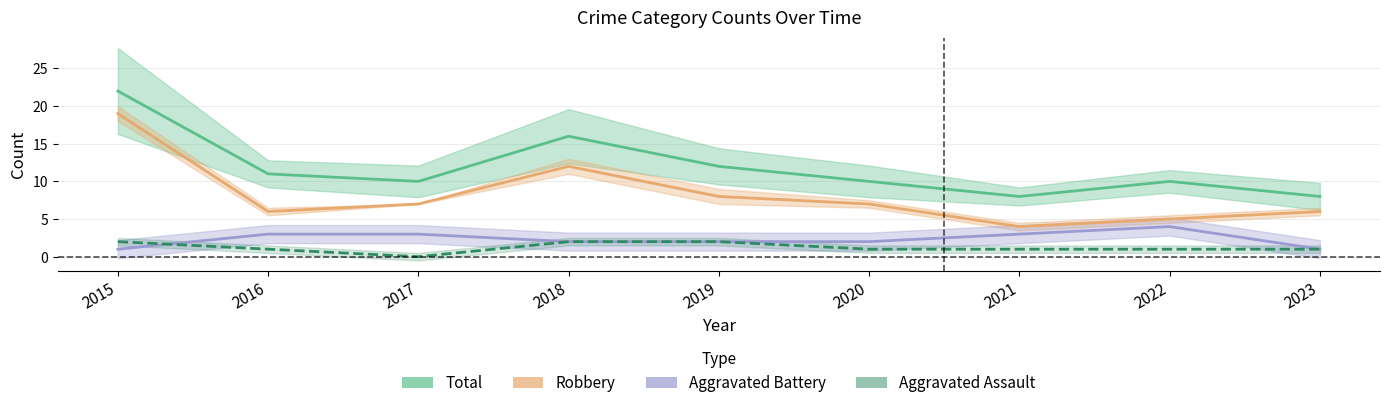

Count the number of data series in this chart.

4